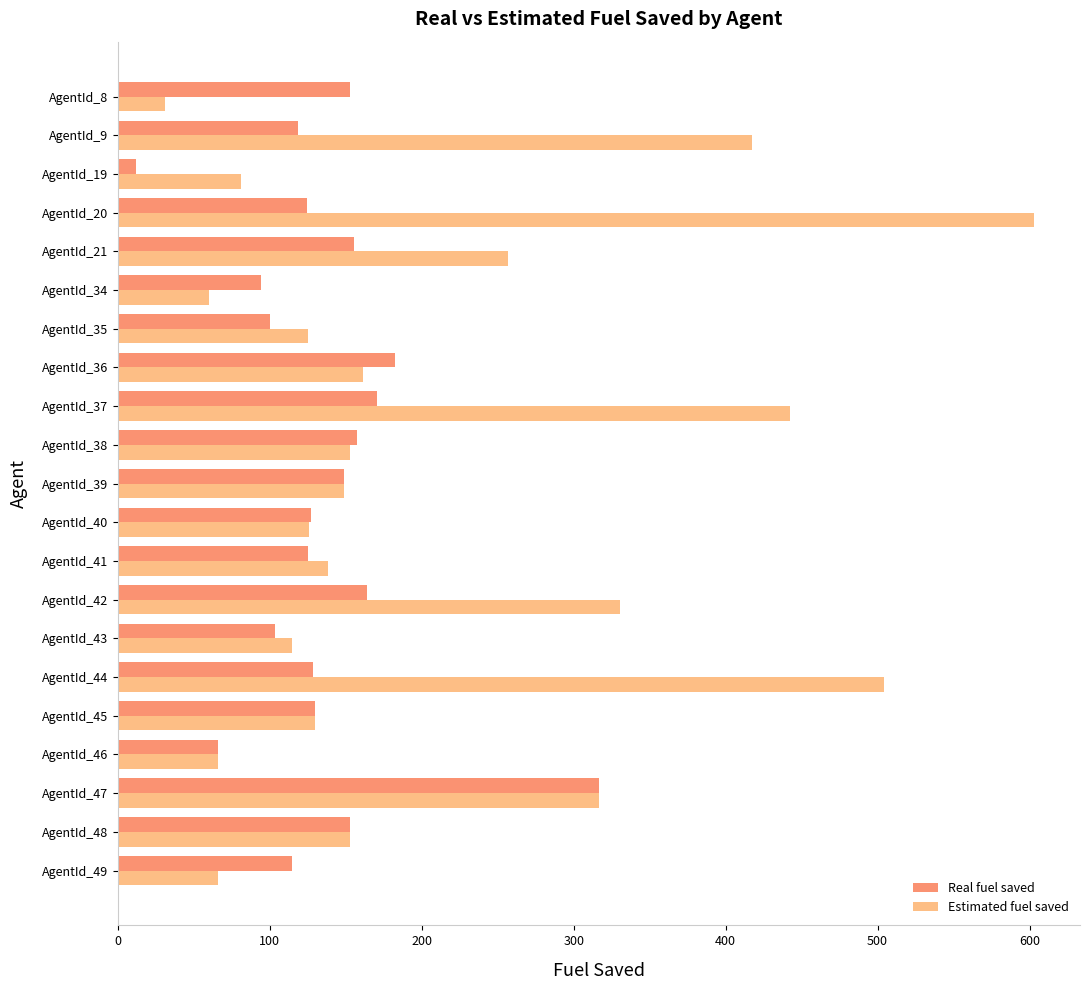

What is the difference between the maximum and minimum values in the Real fuel saved series?

304.8